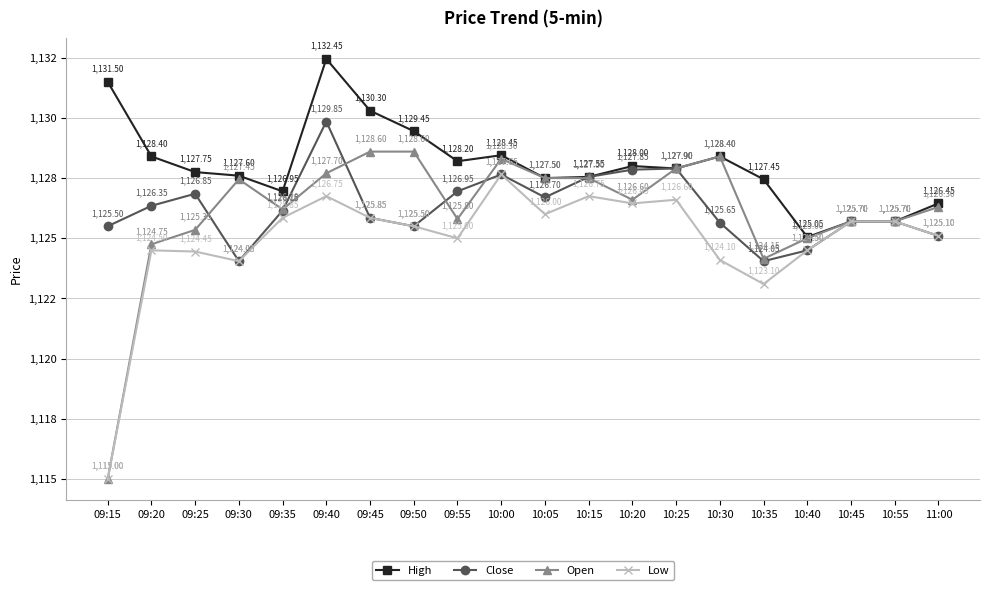

What is the approximate value of High at 10:35?

1127.5